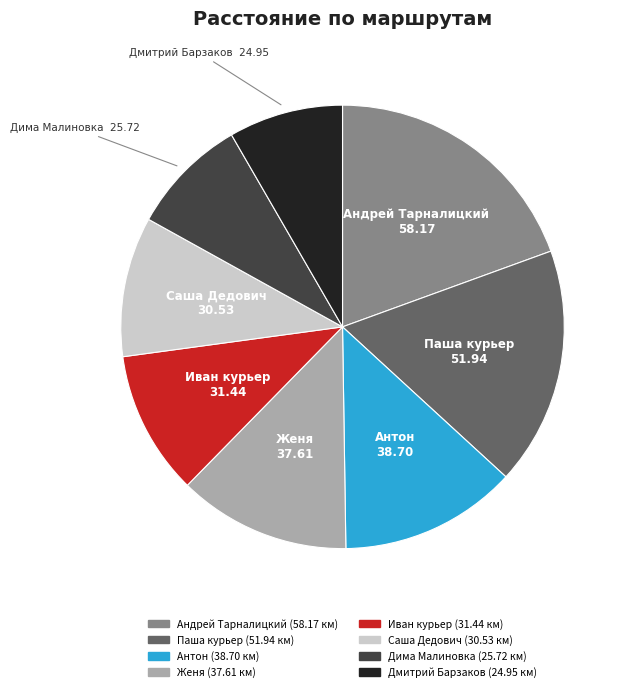

Is there any slice that represents more than half of the pie?

No